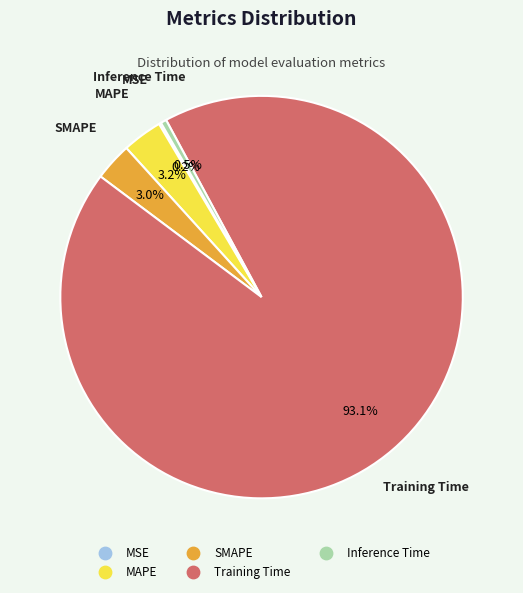

To the nearest percent, what is the average slice percentage?

20%